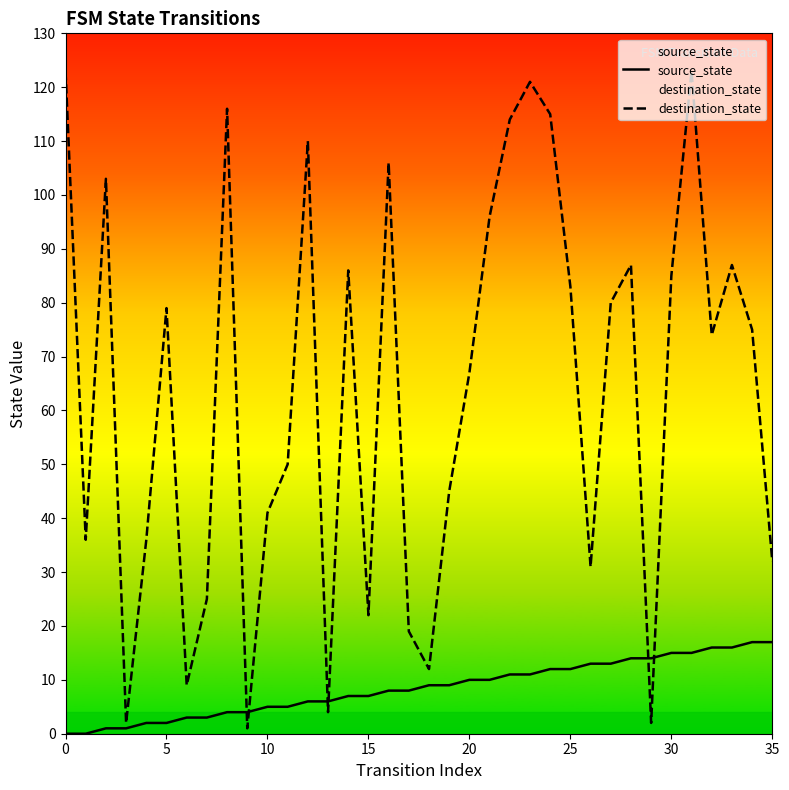

How many positive values does the source_state series have?

34